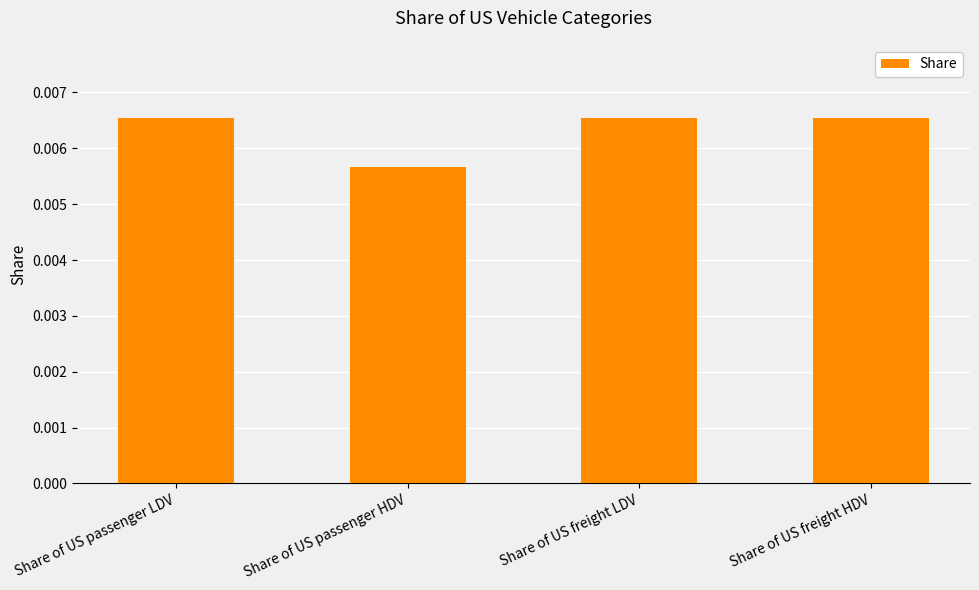

Count the values in the range 0 to 1.

4